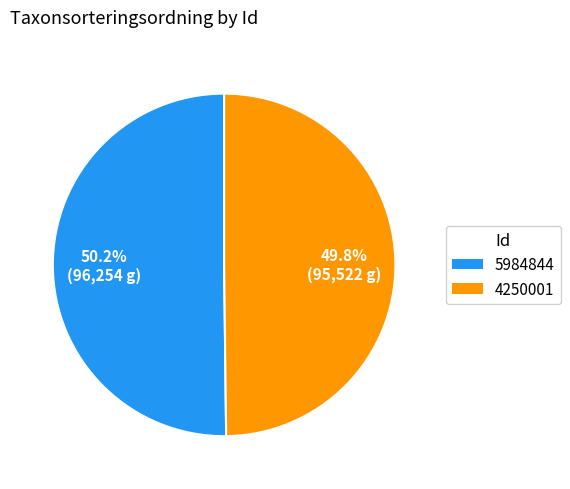

How many segments does this pie chart have?

2